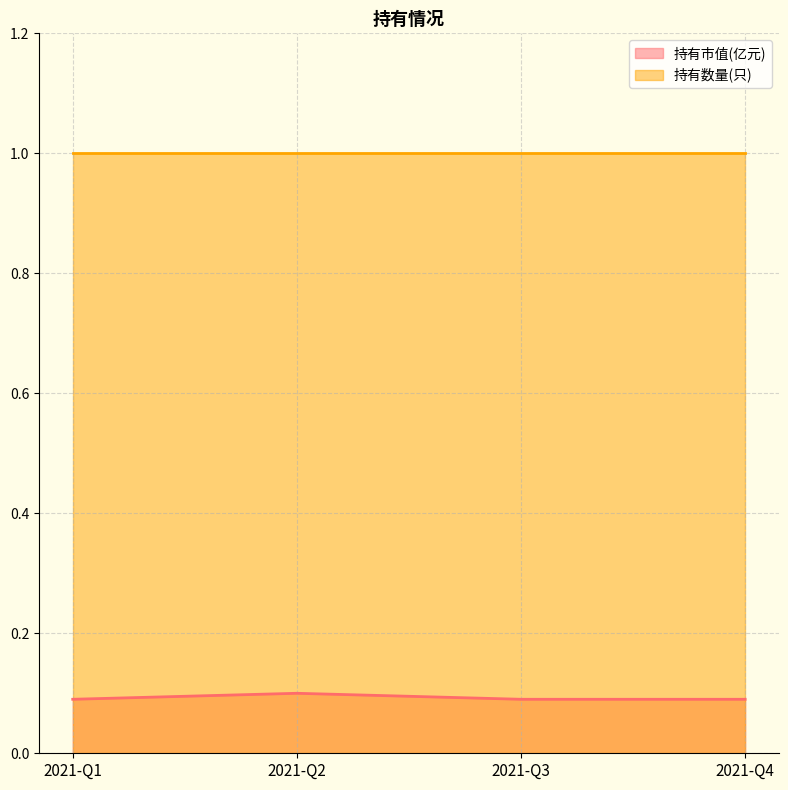

Rank the categories by value from highest to lowest.

2021-Q2, 2021-Q1, 2021-Q3, 2021-Q4